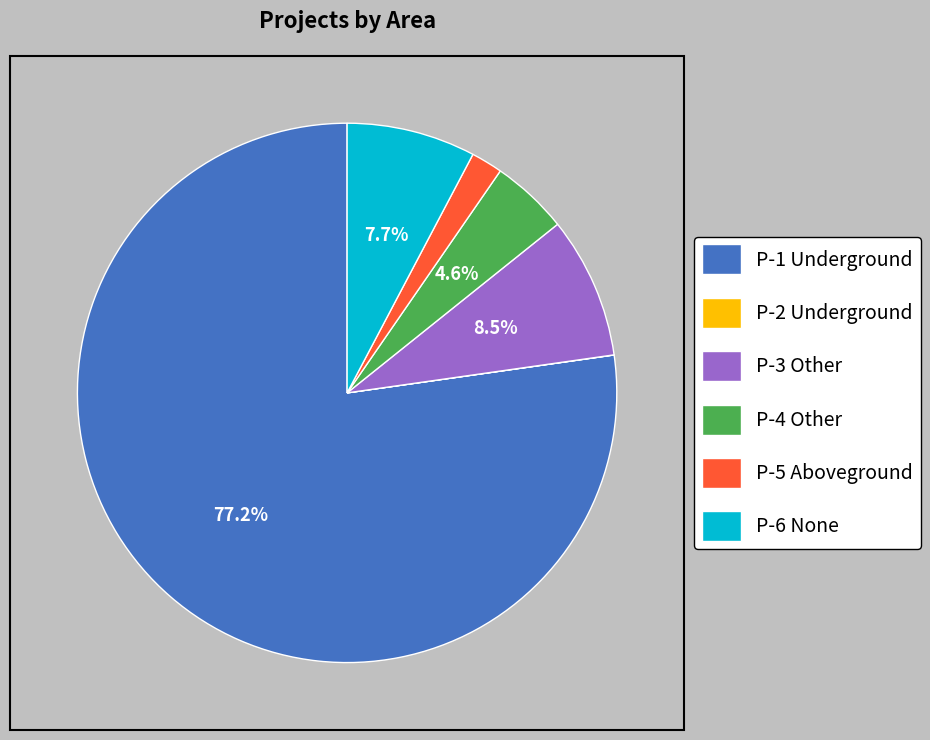

Do P-3 Other and P-6 None together represent more than half of the pie?

No